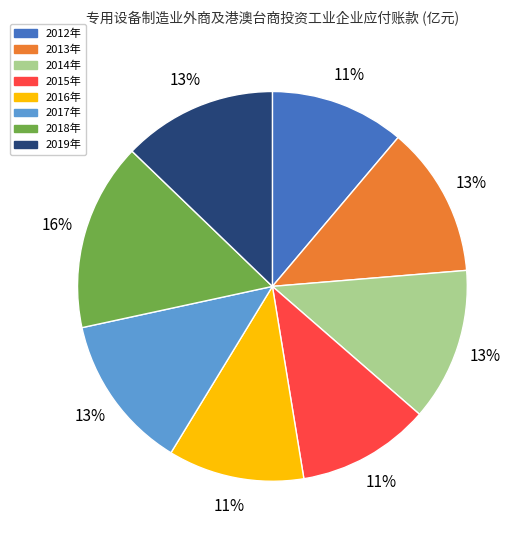

Does any single category account for the majority?

No